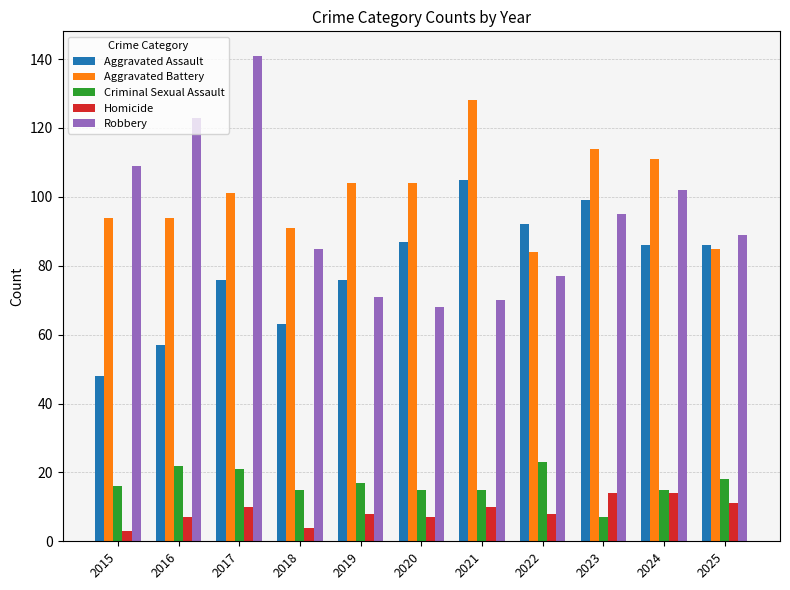

What is the minimum value shown in the chart?

3